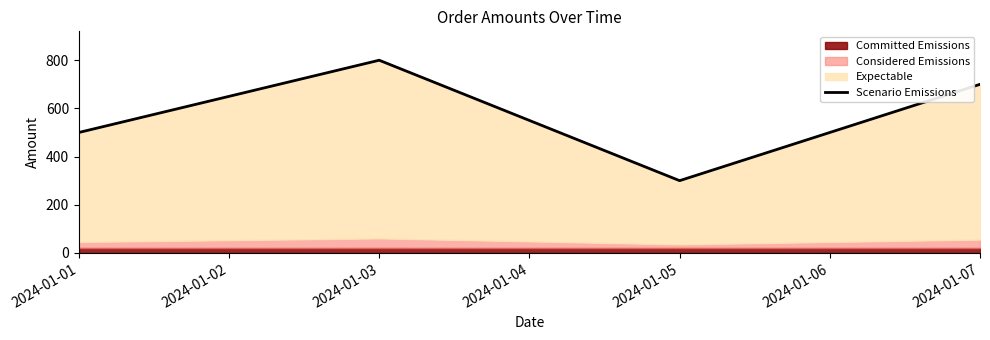

Reading left to right, what are all the values shown in this chart?

500	800	300	700